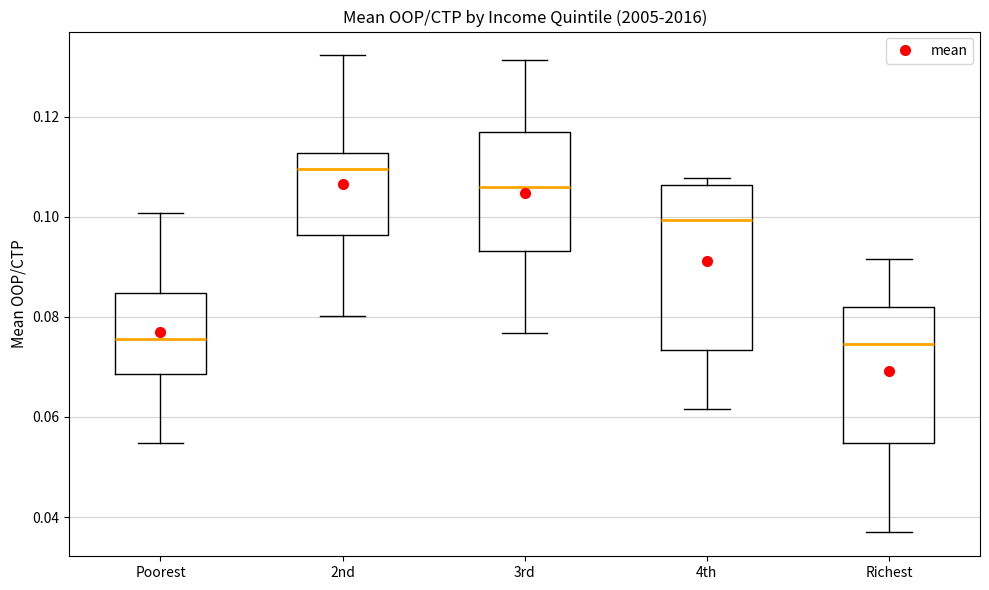

Which box is the tallest, from its lower edge to its upper edge?

4th